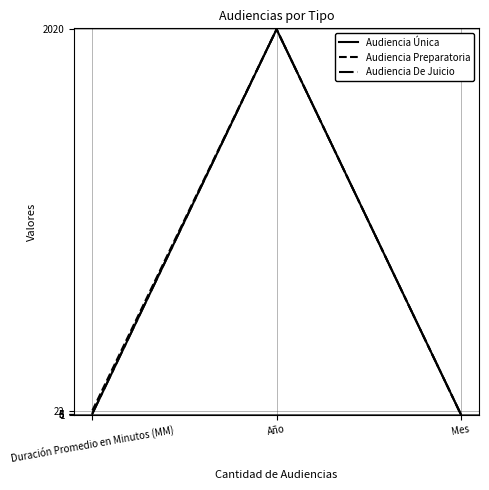

What is the label of the 1st point from the left?

Duración Promedio en Minutos (MM)